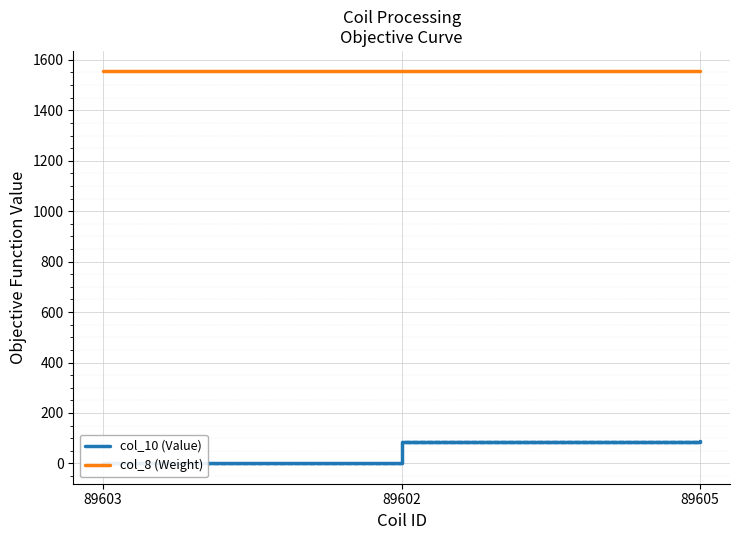

Rank the series by their maximum value, from highest to lowest.

col_8 (Weight), col_10 (Value)